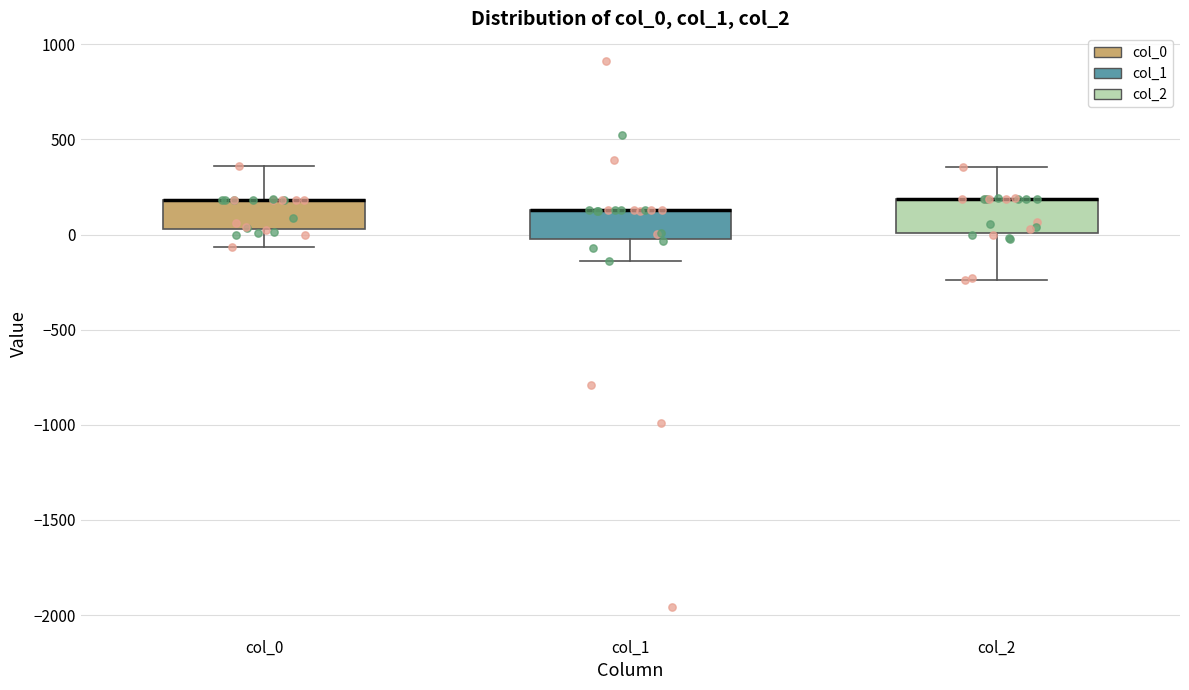

Reading left to right, read every box against the y-axis: the position of its median line, the range the box covers, and the ends of its whiskers. The values are not printed on the chart, so give them approximately, as read against the axis.

col_0: median 200 (drawn on the box's upper edge), box 50 to 200, whiskers -50 to 350
col_1: median 150 (drawn on the box's upper edge), box 0 to 150, whiskers -150 to 150
col_2: median 200 (drawn on the box's upper edge), box 0 to 200, whiskers -250 to 350